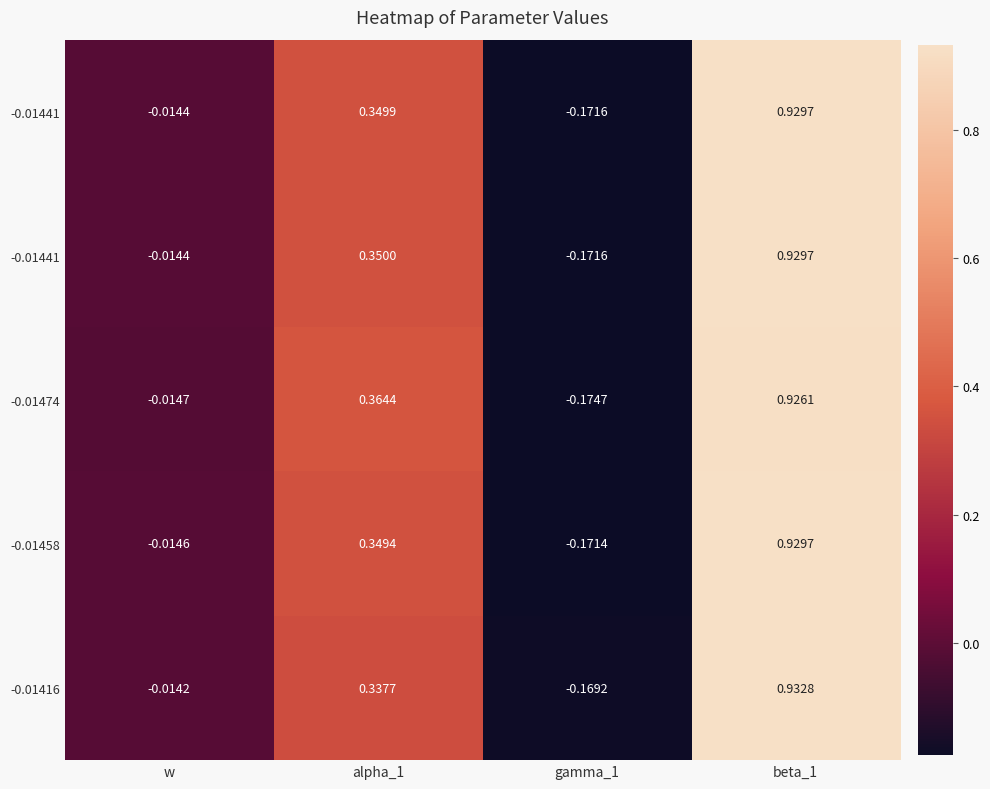

Between alpha_1 and gamma_1, which is larger?

alpha_1